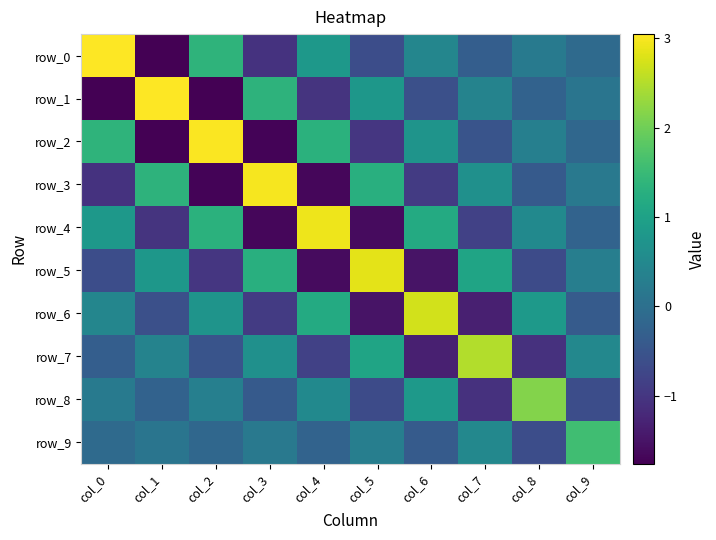

Between col_2 and col_6, which series saw the biggest shift?

row_2